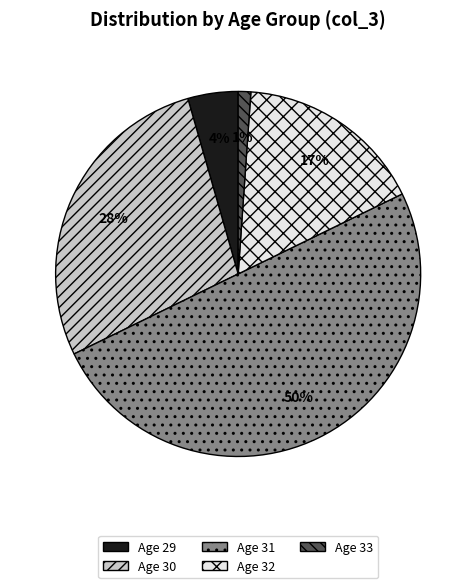

To the nearest percent, what is the average slice percentage?

20%